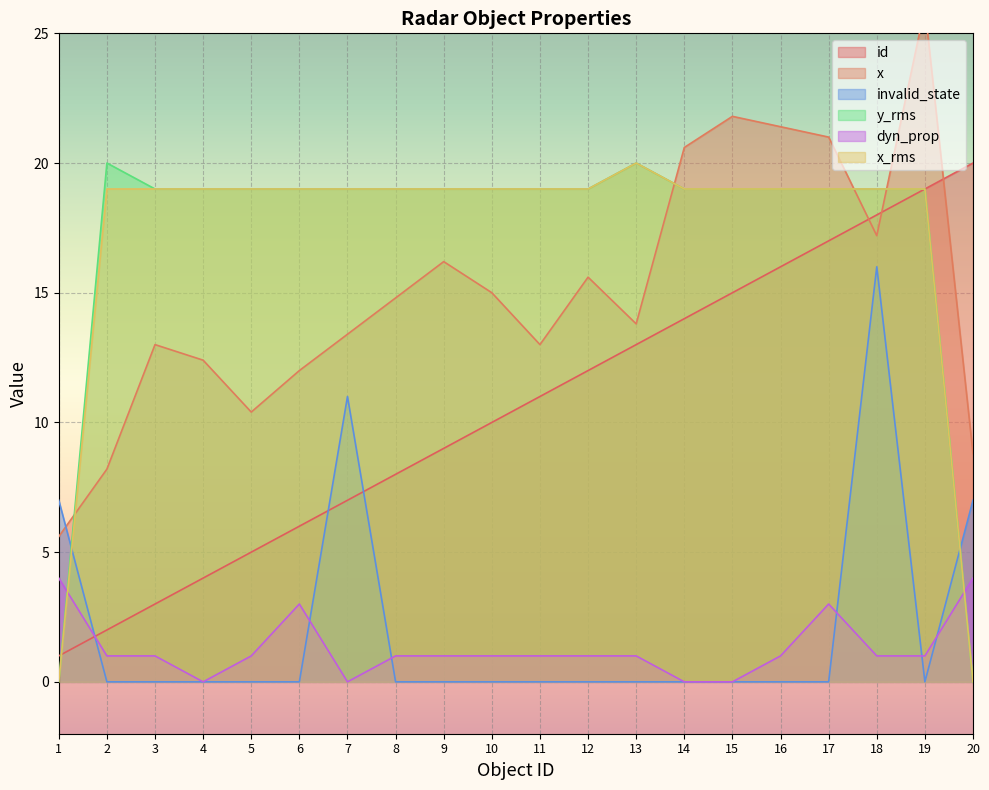

Where is y_rms nearest to the value 10?

3